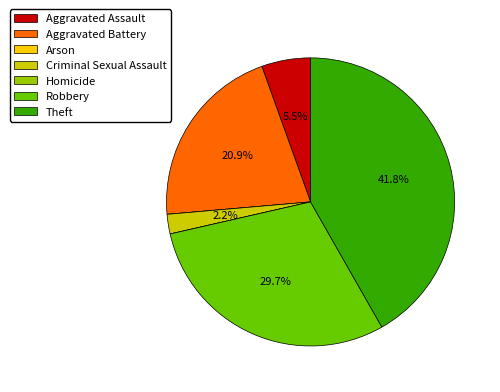

Does any single category account for the majority?

No